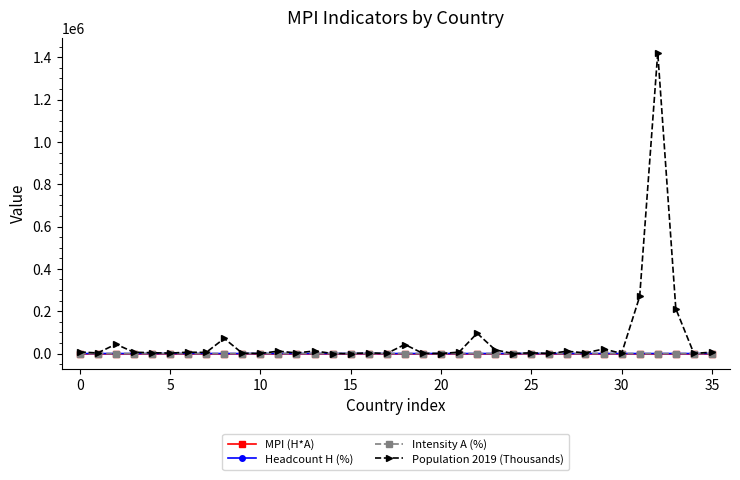

True or false: Headcount H (%) and Intensity A (%) intersect in this chart.

False